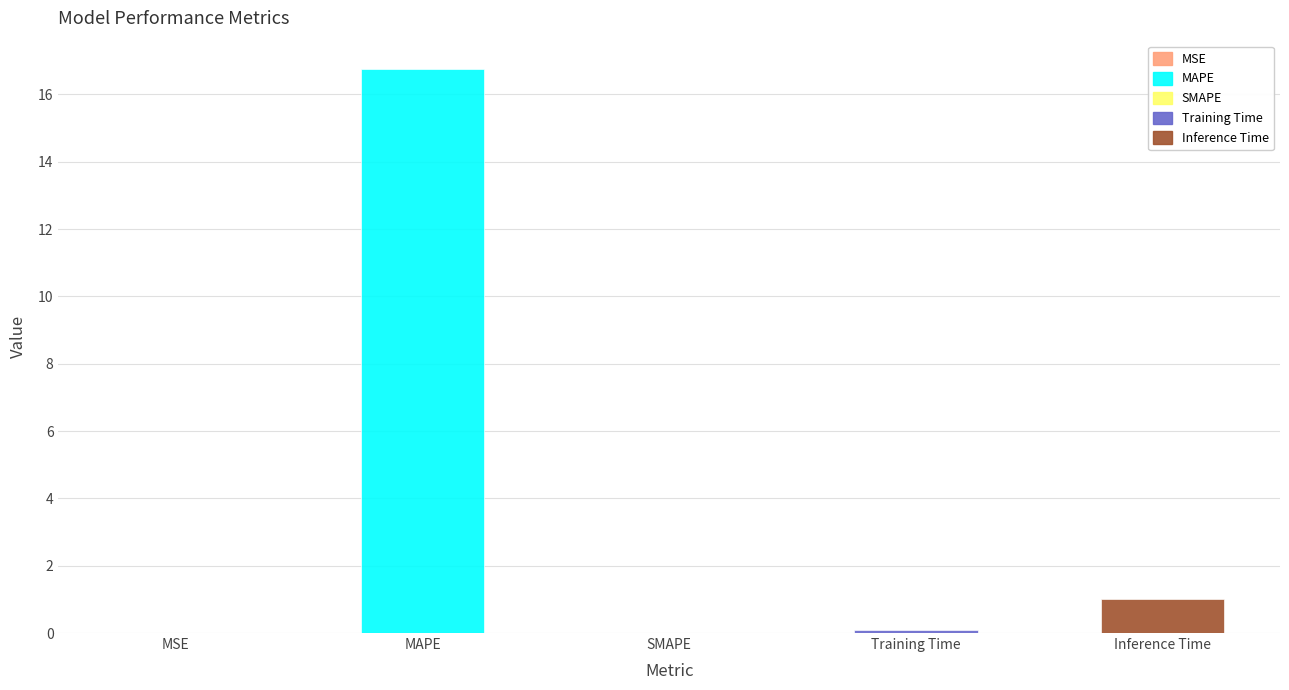

Which has a higher value, MAPE or MSE?

MAPE